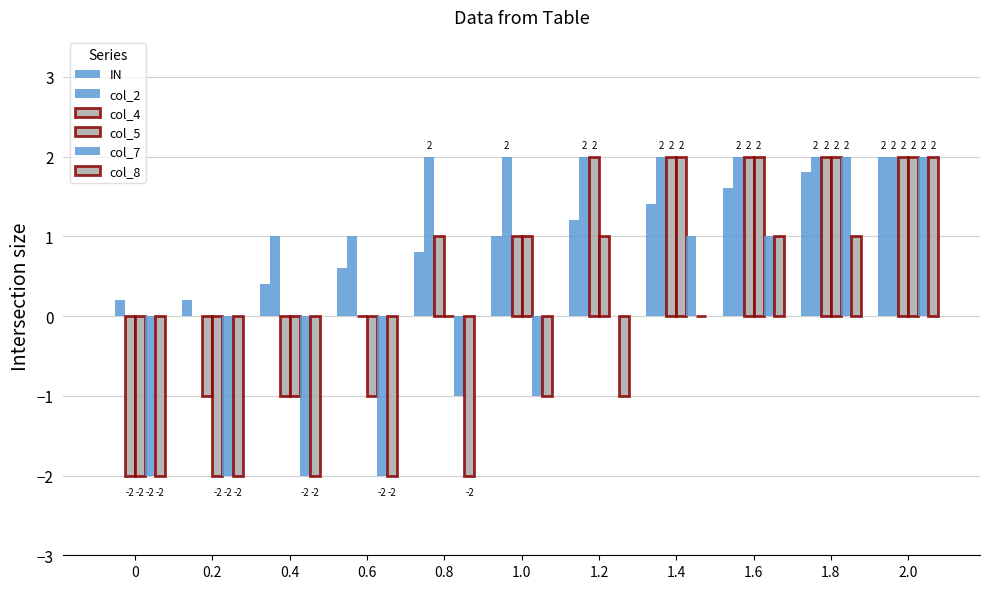

What is the total value across all series at 0.4?

-4.6